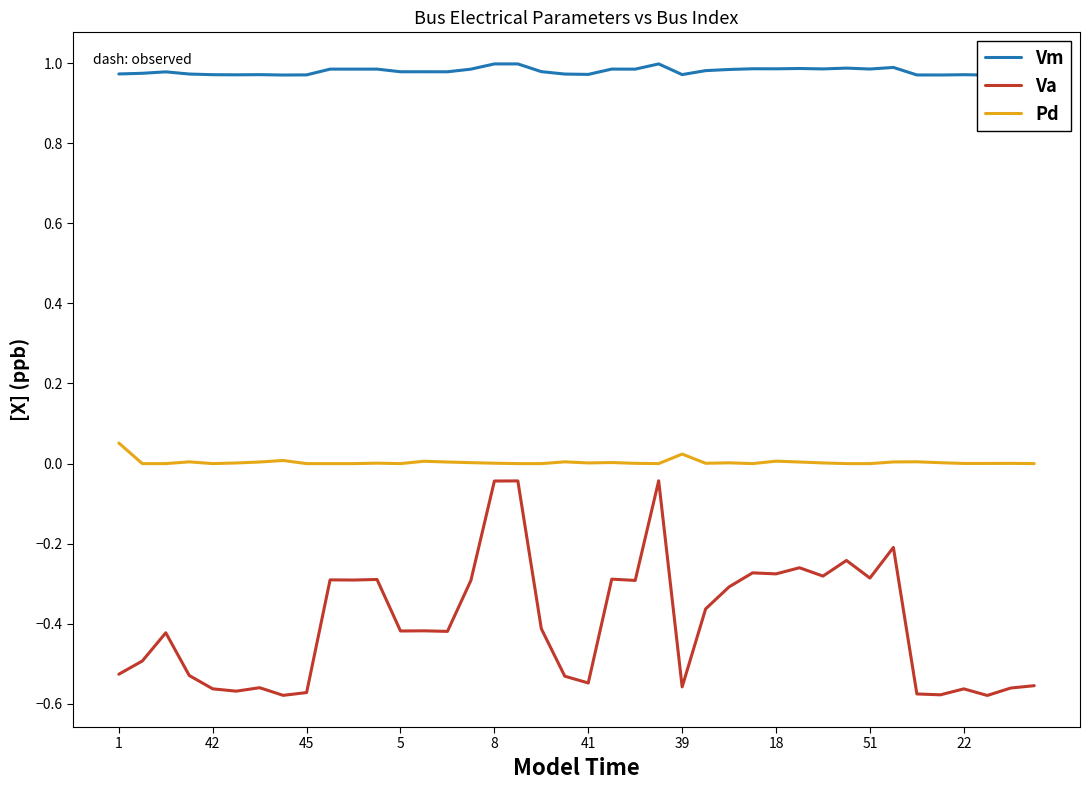

At which label does Pd reach its peak?

1